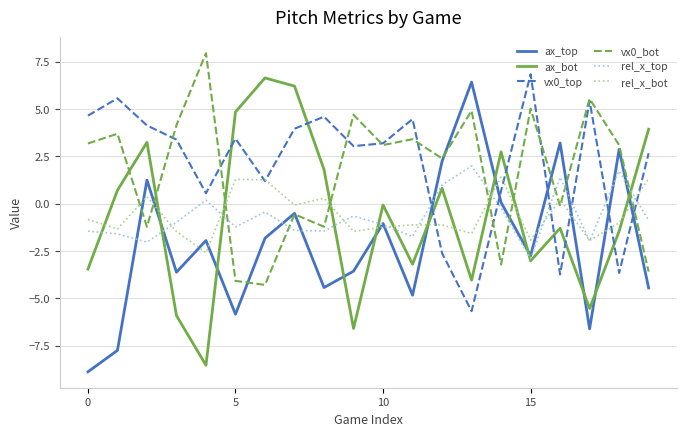

What is the minimum value for vx0_bot?

-4.3